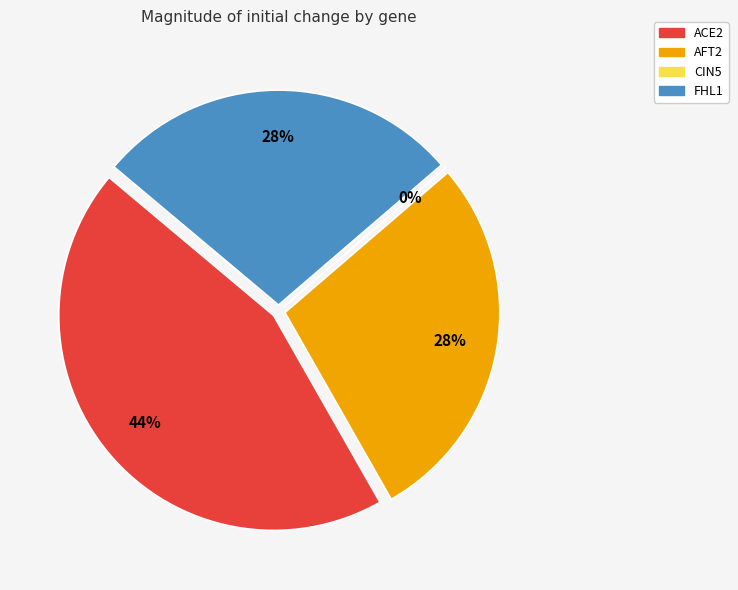

To the nearest percent, what is the average slice percentage?

25%